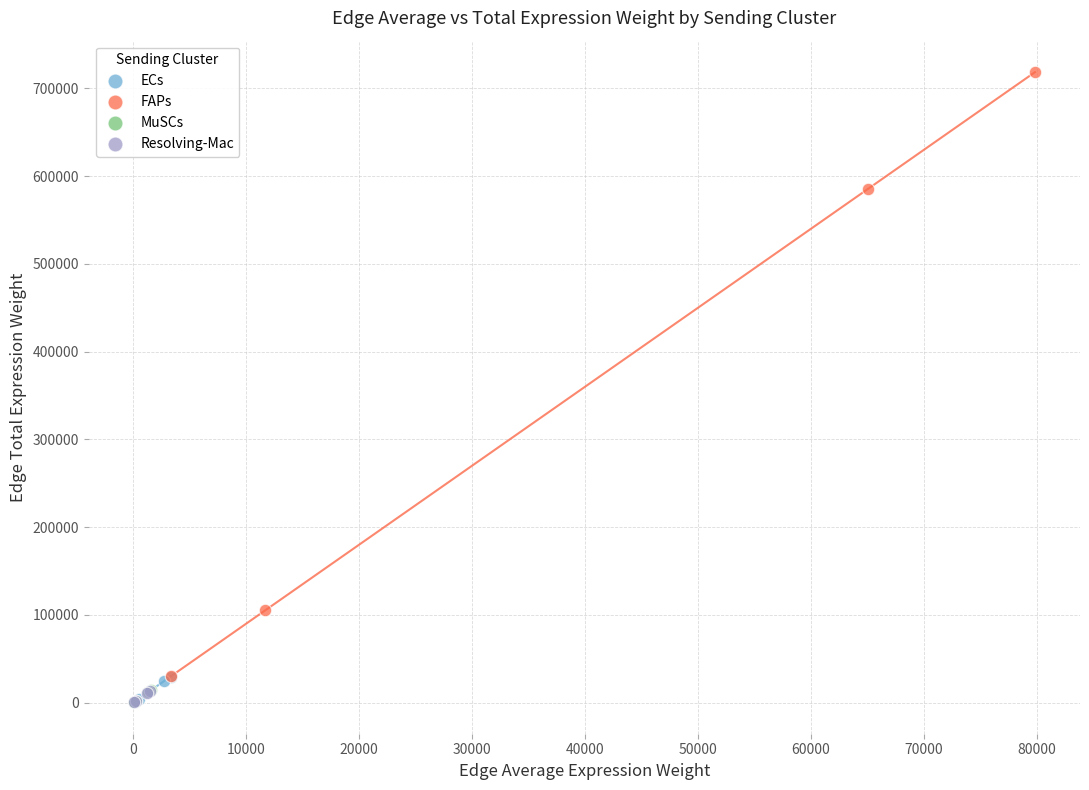

Which series reaches the maximum Y coordinate?

FAPs